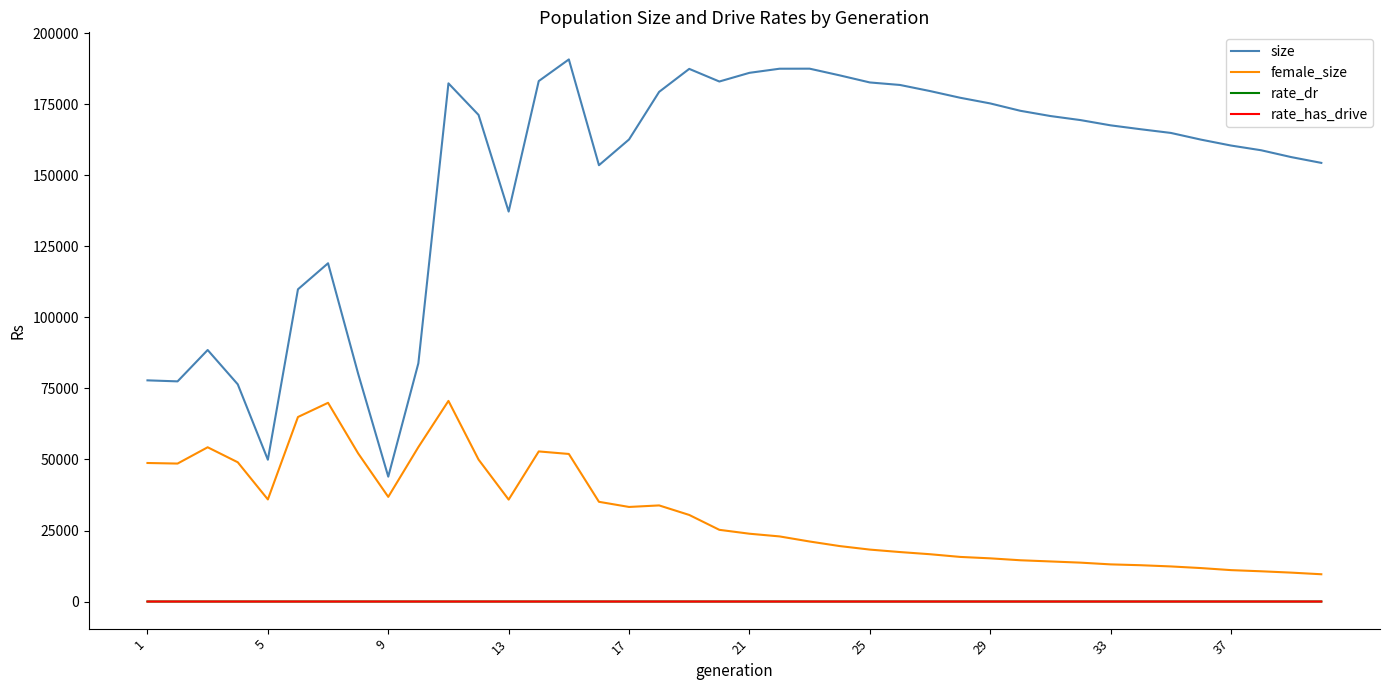

What is the greatest value displayed?

190807.0